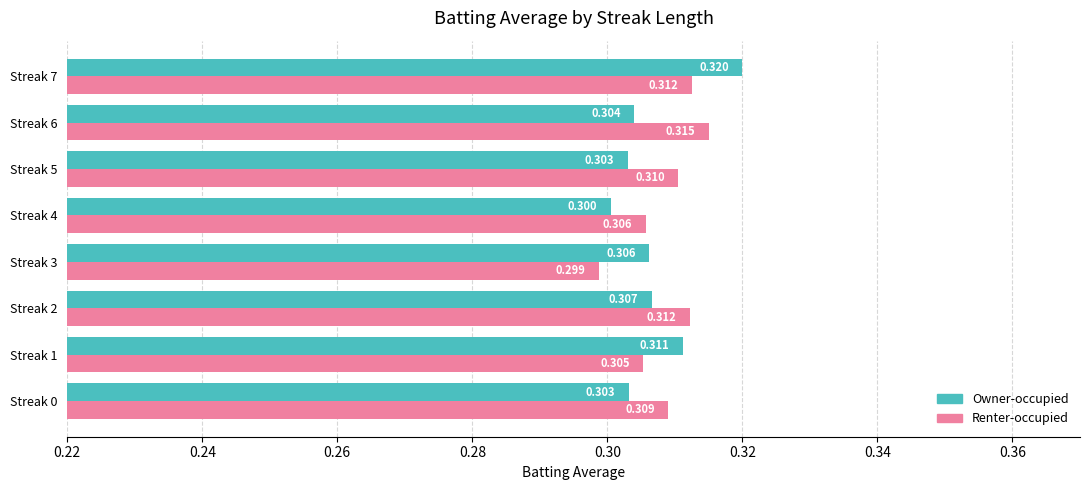

At which category is the sum across all series the highest?

Streak 7